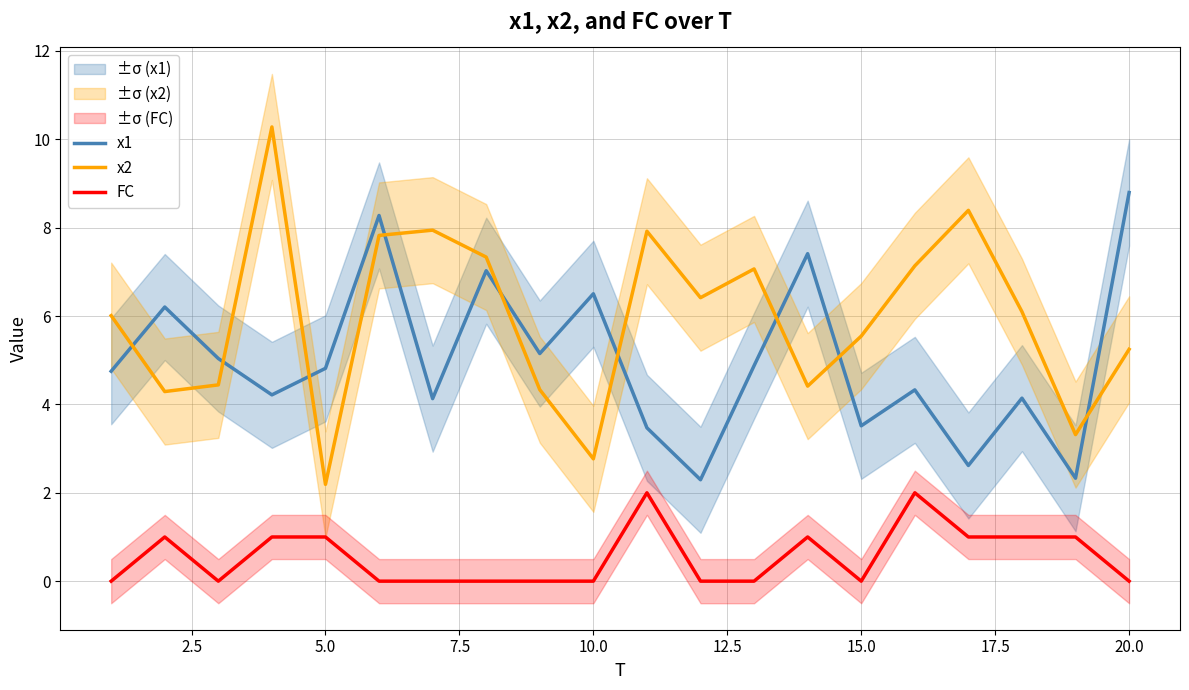

True or false: FC and x1 cross at least once.

False